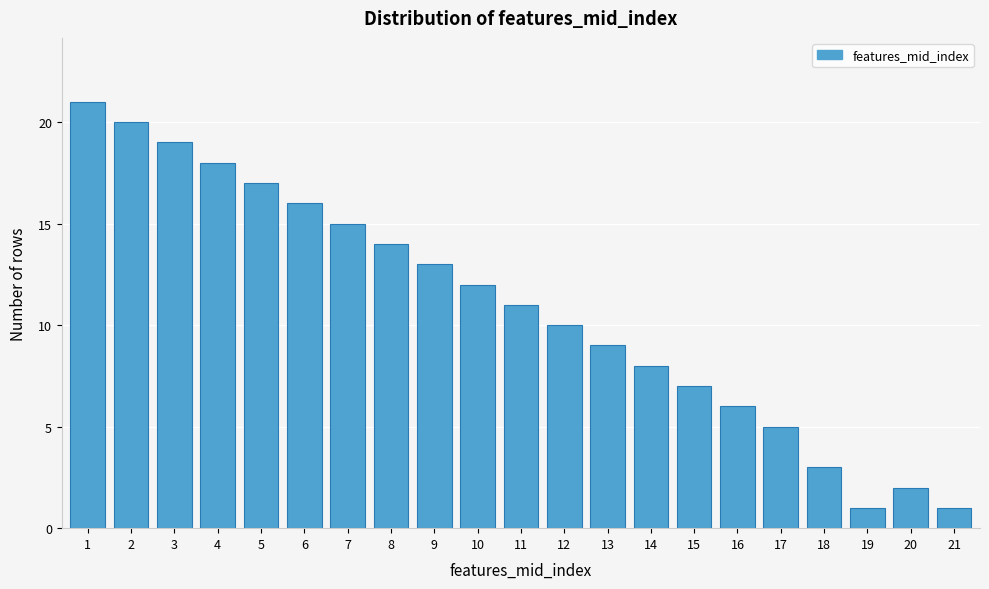

Reading right to left, list all the values displayed in this chart.

1	2	1	3	5	6	7	8	9	10	11	12	13	14	15	16	17	18	19	20	21